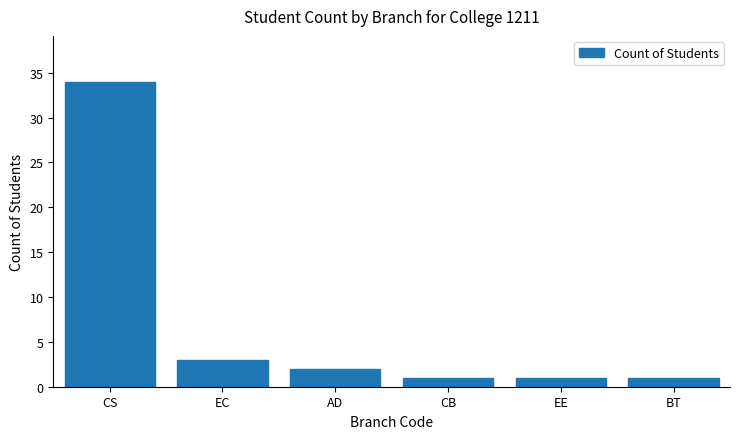

The chart shows a value of 5 at EC. True or false?

False